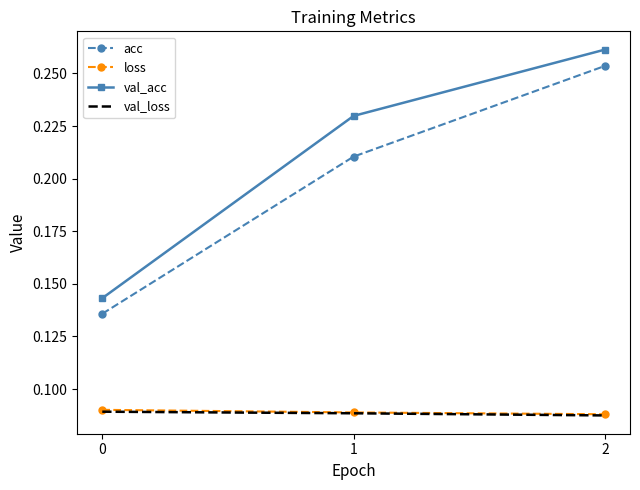

Count the val_loss values in the range 0 to 1.

3